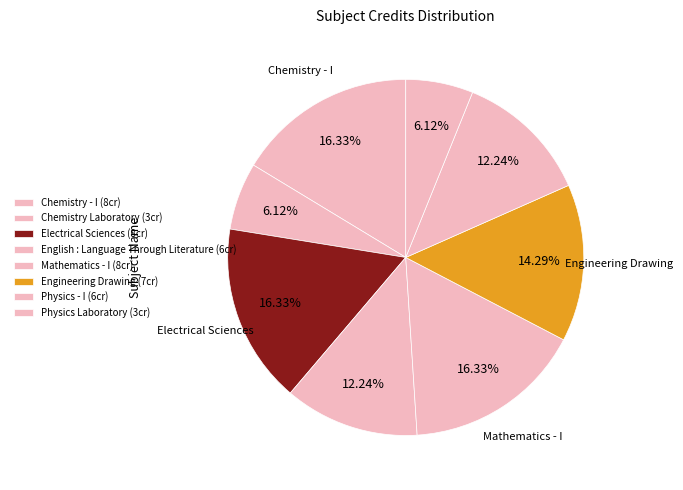

Approximately how many times larger is the value at Mathematics - I compared to Physics Laboratory?

2.7